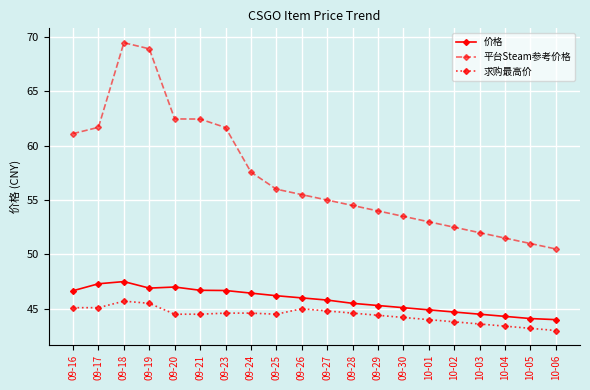

The value of 求购最高价 at 09-21 is 44.5. True or false?

True